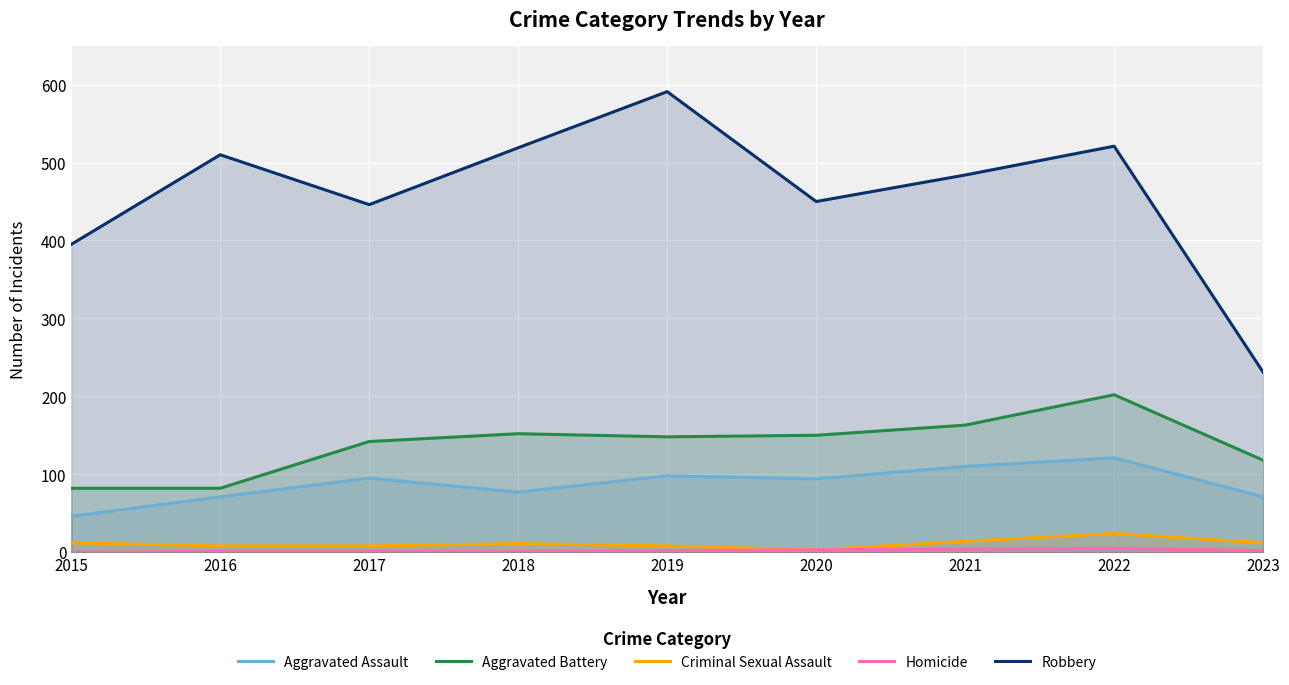

The Robbery series shows 510 at 2016. True or false?

True